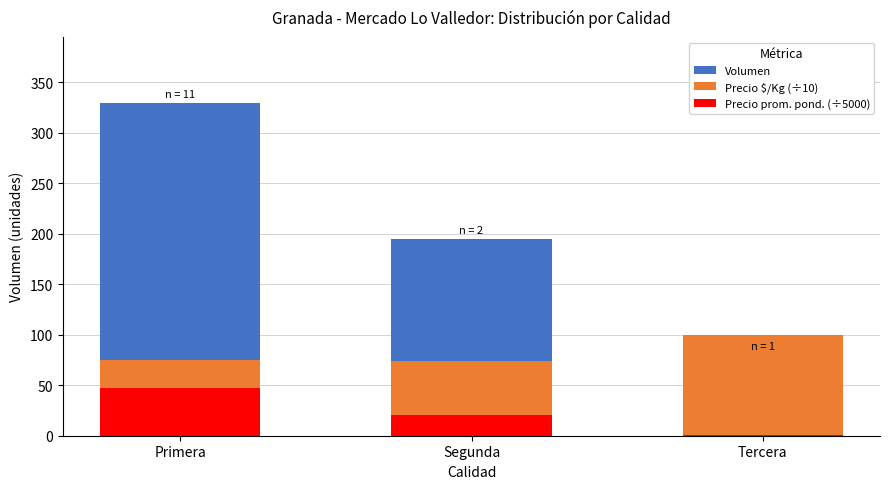

How many bars are there in each group?

3